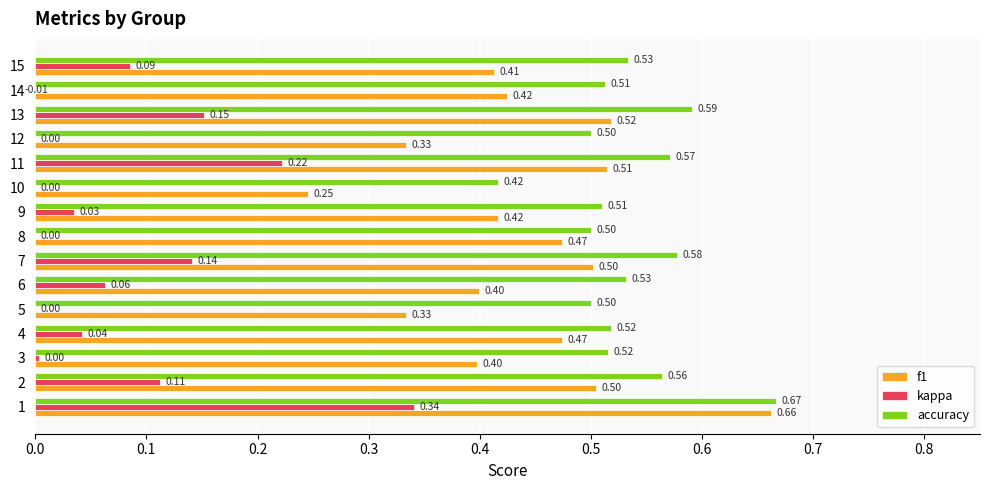

What is the sum of all accuracy values?

8.0